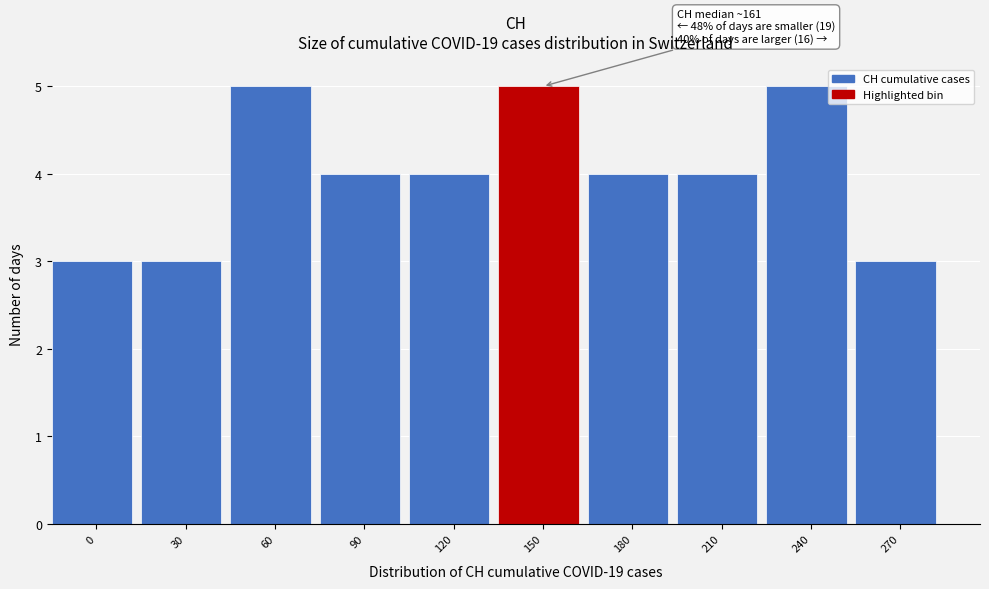

Reading left to right, extract all data points from this chart.

3	3	5	4	4	5	4	4	5	3